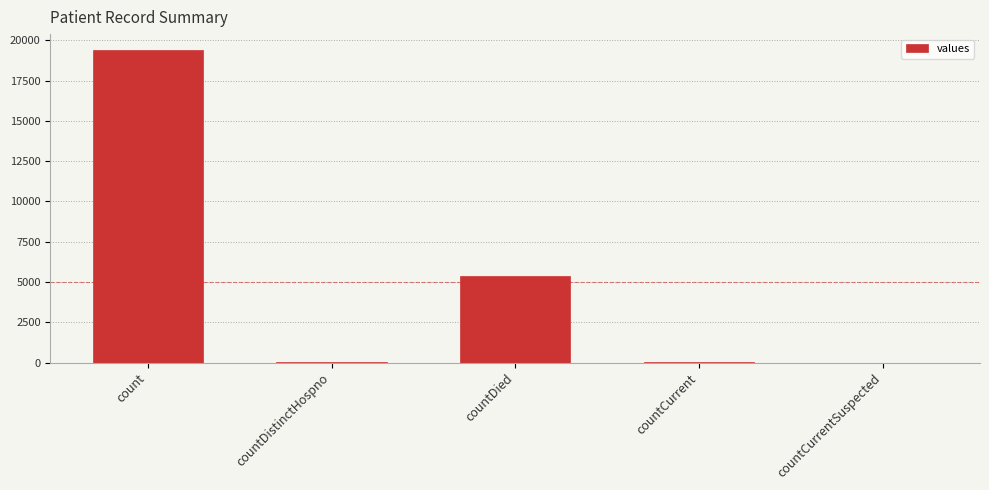

Which category has the highest value across all series?

count